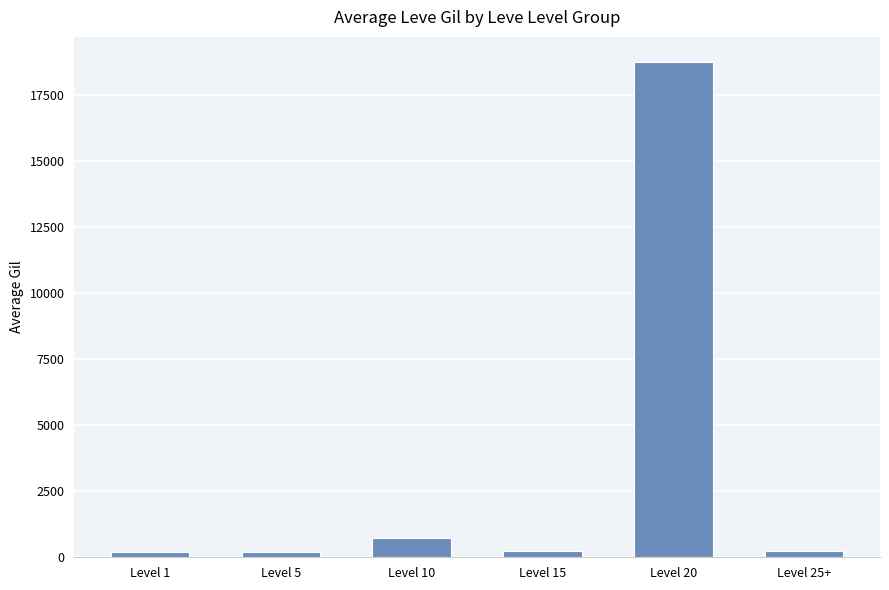

At which category does the chart reach its peak across all series?

Level 20